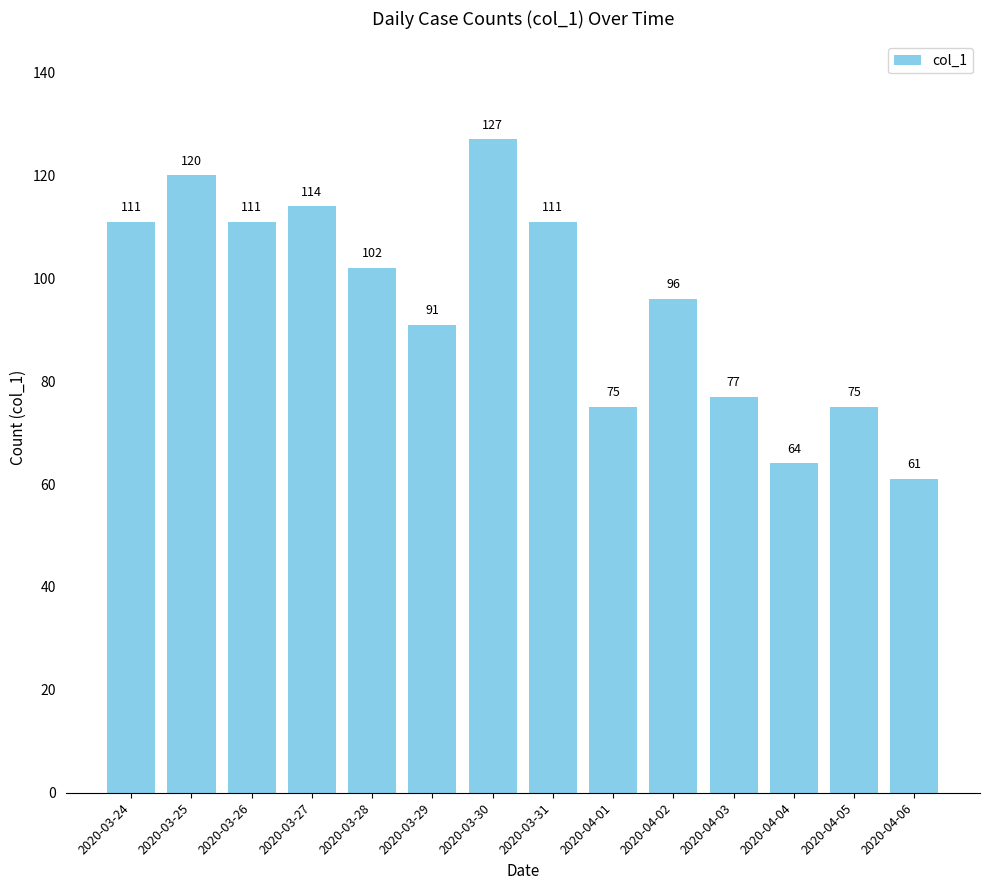

What is the difference between the second highest and second lowest values?

56